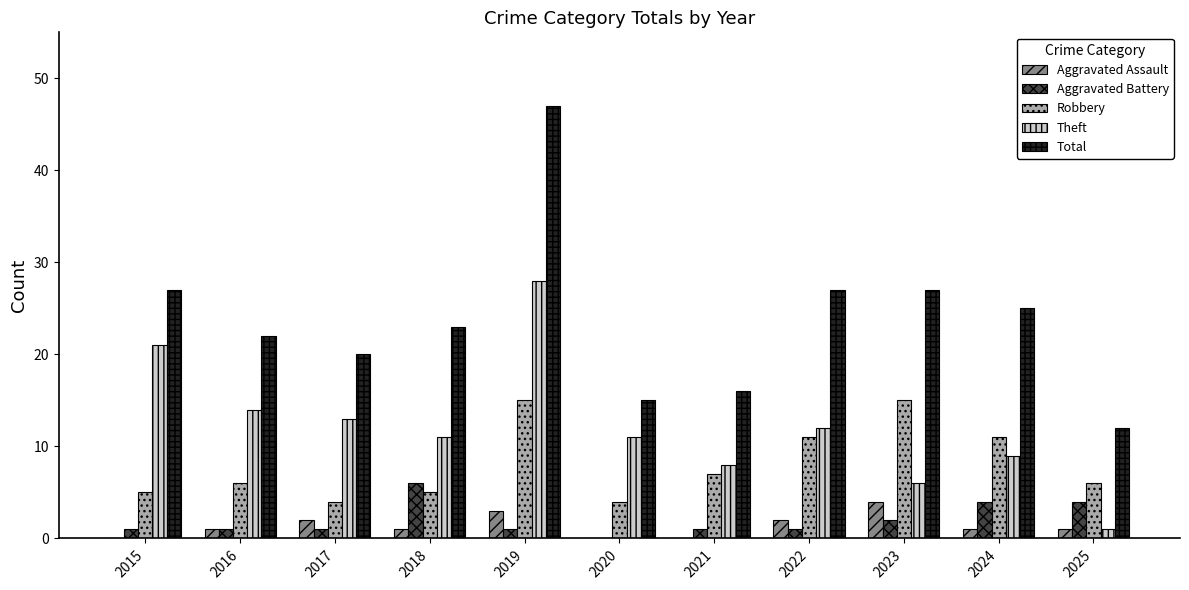

How many groups of bars are there?

11